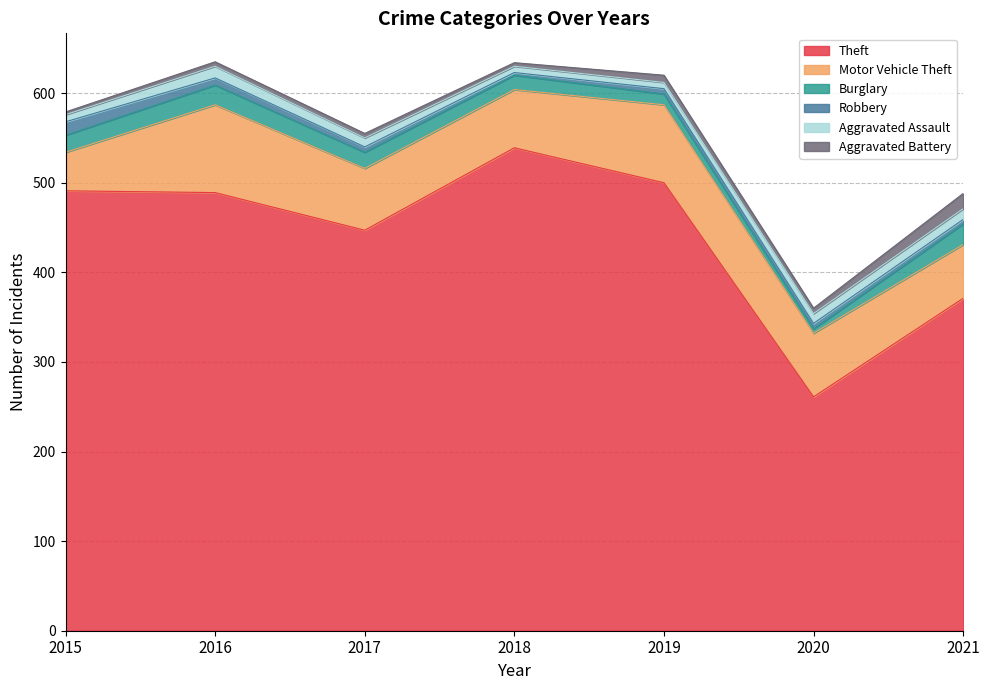

Where is the first local minimum for Aggravated Battery?

2018